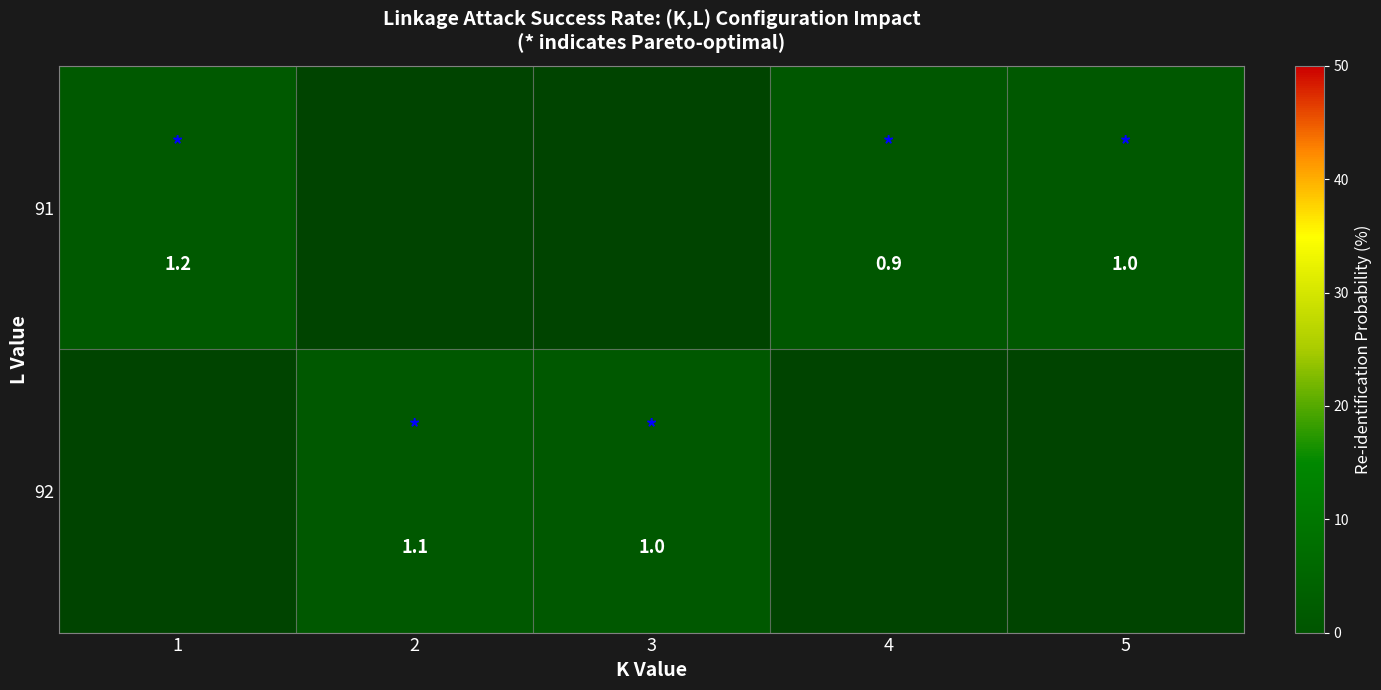

Is the value of 91 at 4 greater than the value of 92 at 2?

No